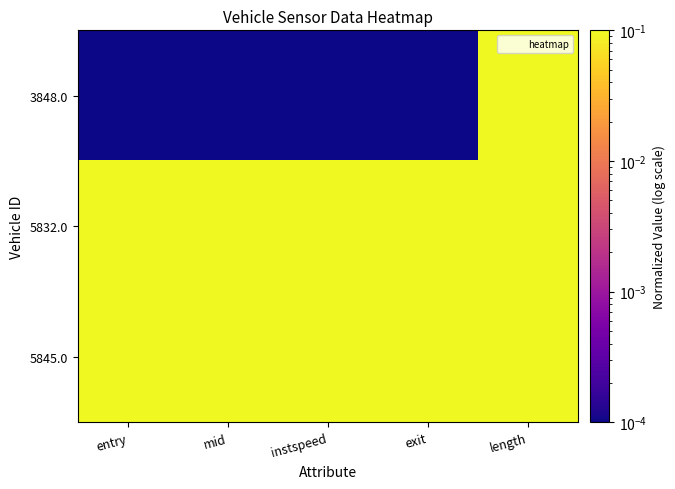

Reading left to right, what are all the values shown in this chart?

3848.0: entry=0.0	mid=0.0	instspeed=0.0	exit=0.0	length=0.5
5832.0: entry=0.2	mid=0.2	instspeed=0.3	exit=0.2	length=0.5
5845.0: entry=1.0	mid=1.0	instspeed=1.0	exit=1.0	length=0.5